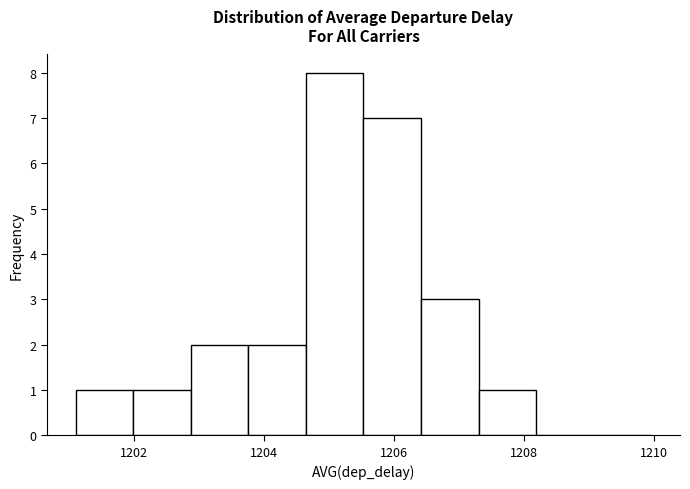

How tall is the bar that spans 1205.6 to 1206.4 on the x-axis? Neither the bar edges nor the heights are printed on the chart, so give them approximately, as read against the axes.

7